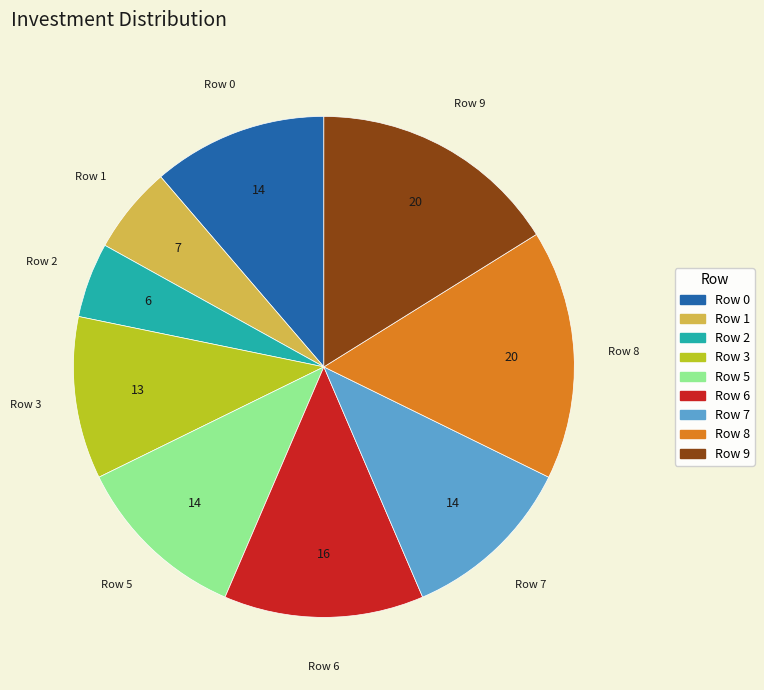

Does Row 1 represent more than half of the total?

No